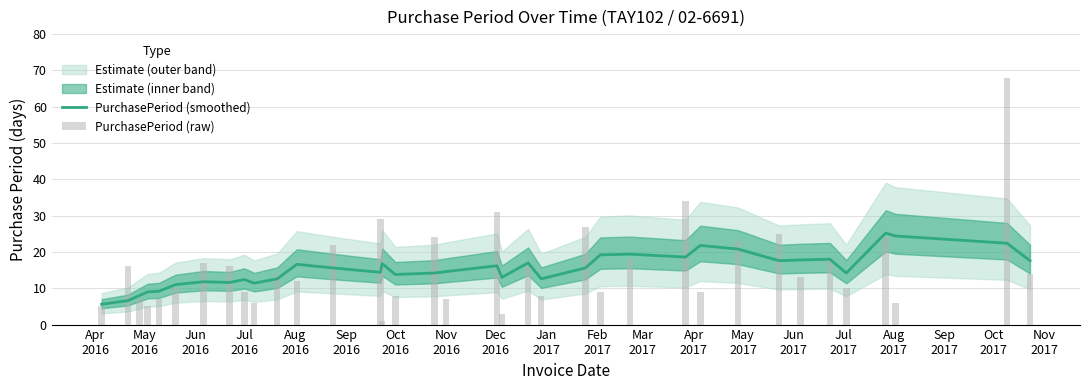

At how many categories does at least one series exceed 38?

1